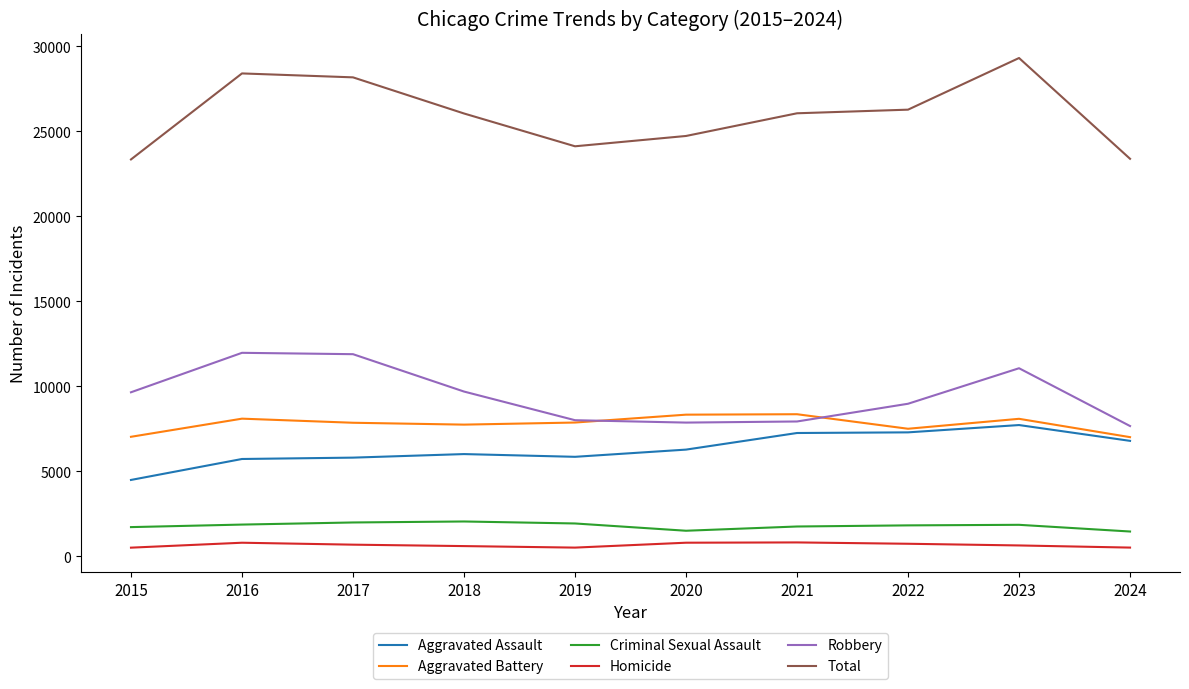

What is the lowest value of the Criminal Sexual Assault series?

1446